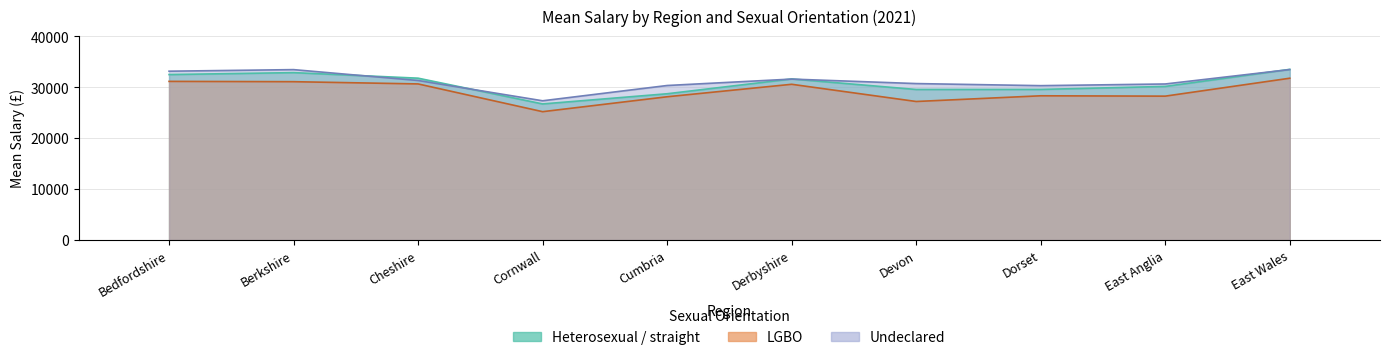

The value of Headcount (Heterosexual, scaled) at Derbyshire is 26.8. True or false?

False